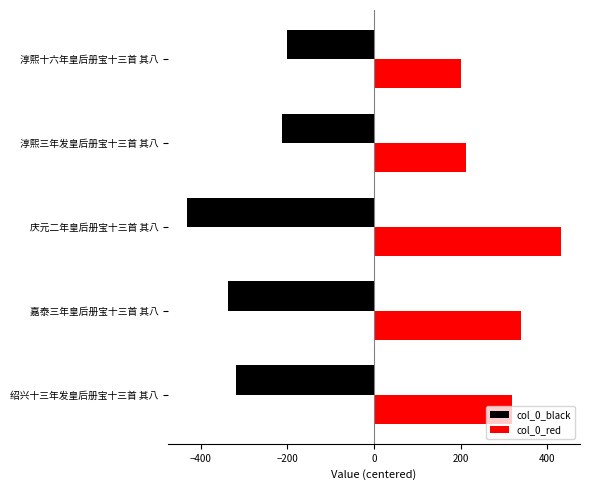

What are all the series names shown in the legend?

col_0_black, col_0_red